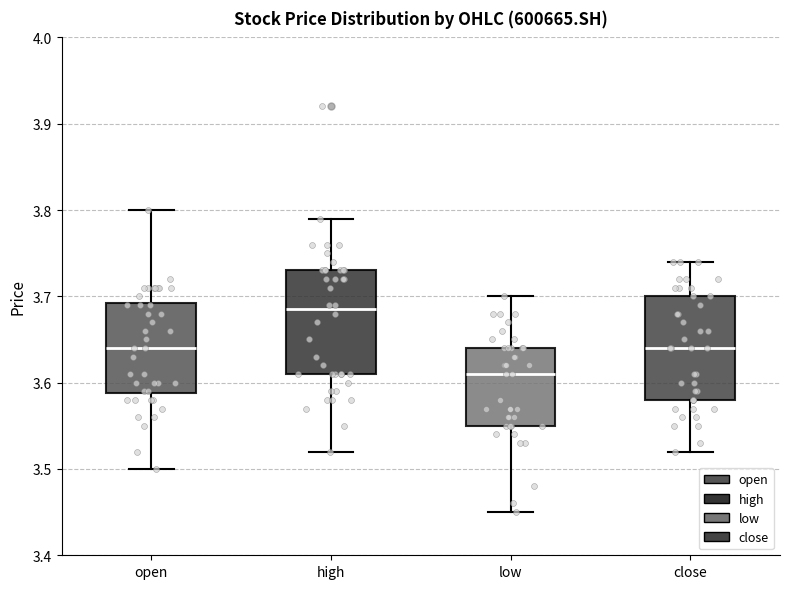

Reading left to right, read every box against the y-axis: the position of its median line, the range the box covers, and the ends of its whiskers. The values are not printed on the chart, so give them approximately, as read against the axis.

open: median 3.64, box 3.59 to 3.69, whiskers 3.50 to 3.80
high: median 3.69, box 3.61 to 3.73, whiskers 3.52 to 3.79
low: median 3.61, box 3.55 to 3.64, whiskers 3.45 to 3.70
close: median 3.64, box 3.58 to 3.70, whiskers 3.52 to 3.74